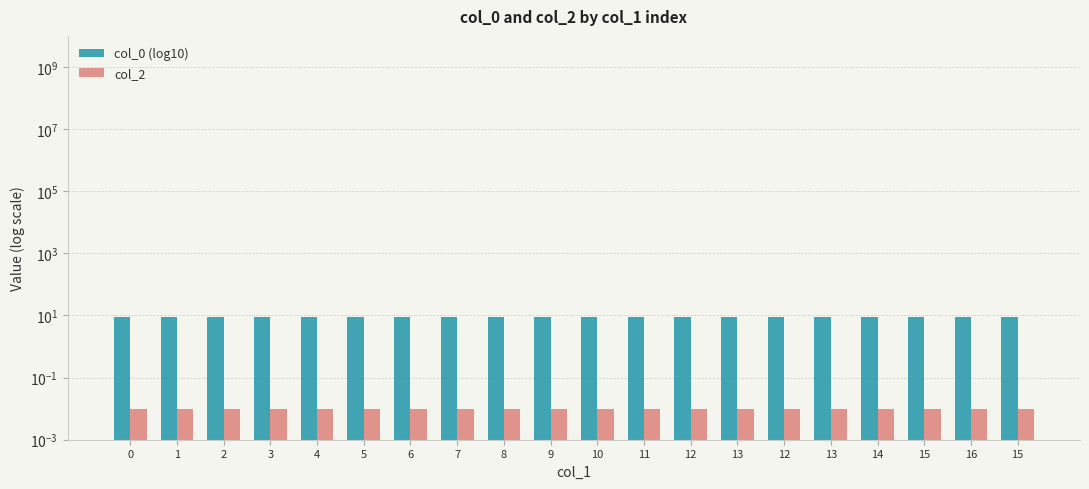

Rank the categories by col_0 (log10) value from lowest to highest.

0, 1, 2, 3, 4, 5, 6, 7, 8, 9, 10, 11, 12, 13, 12, 13, 14, 15, 16, 15